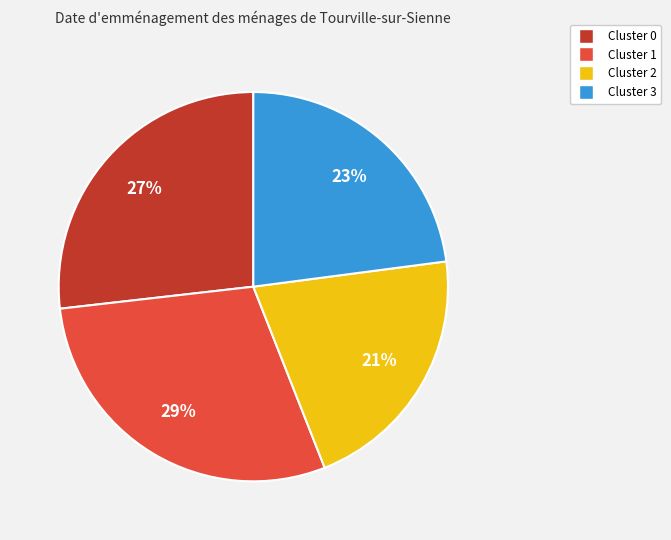

Rank the categories by value from lowest to highest.

Cluster 2, Cluster 3, Cluster 0, Cluster 1